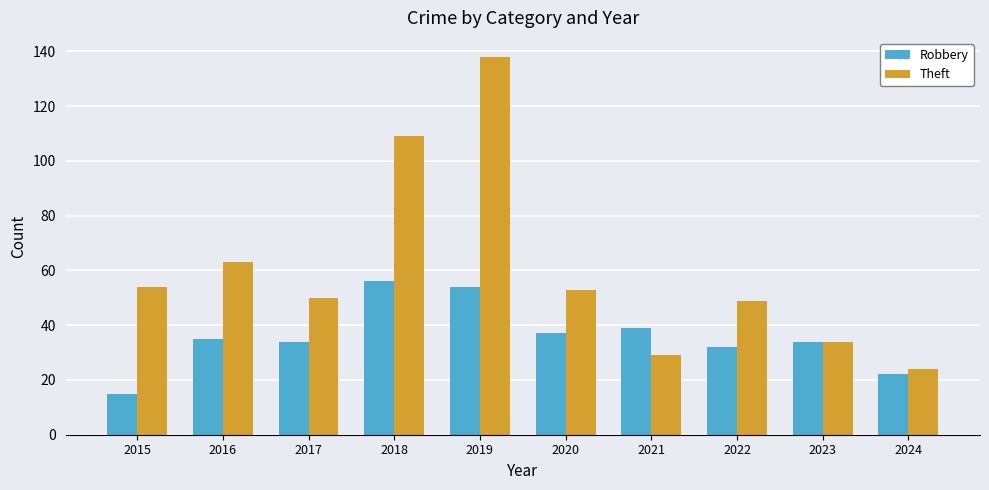

Is the value of Theft at 2024 greater than the value of Robbery at 2018?

No